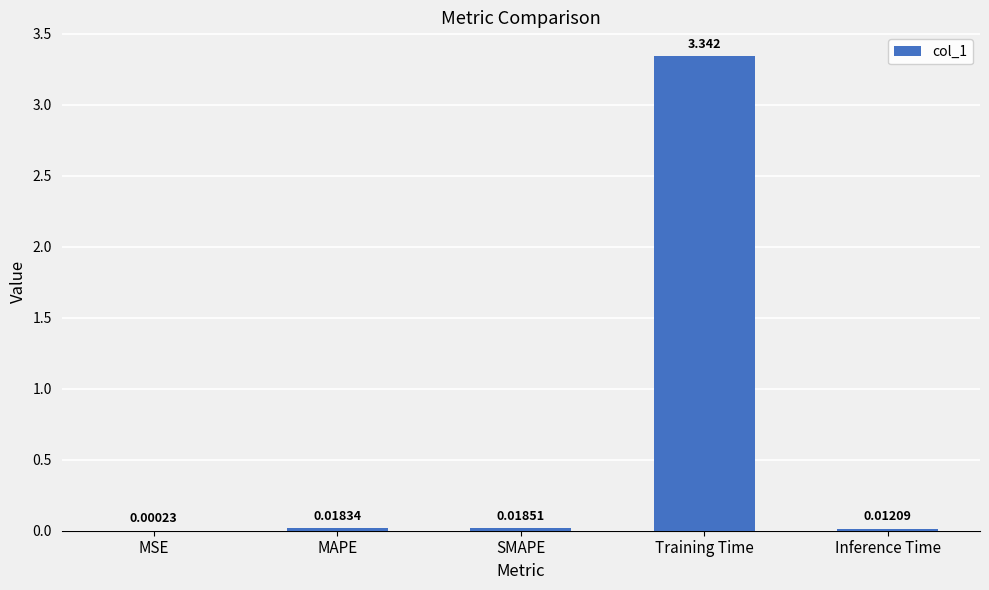

At which label is the value closest to 1?

SMAPE